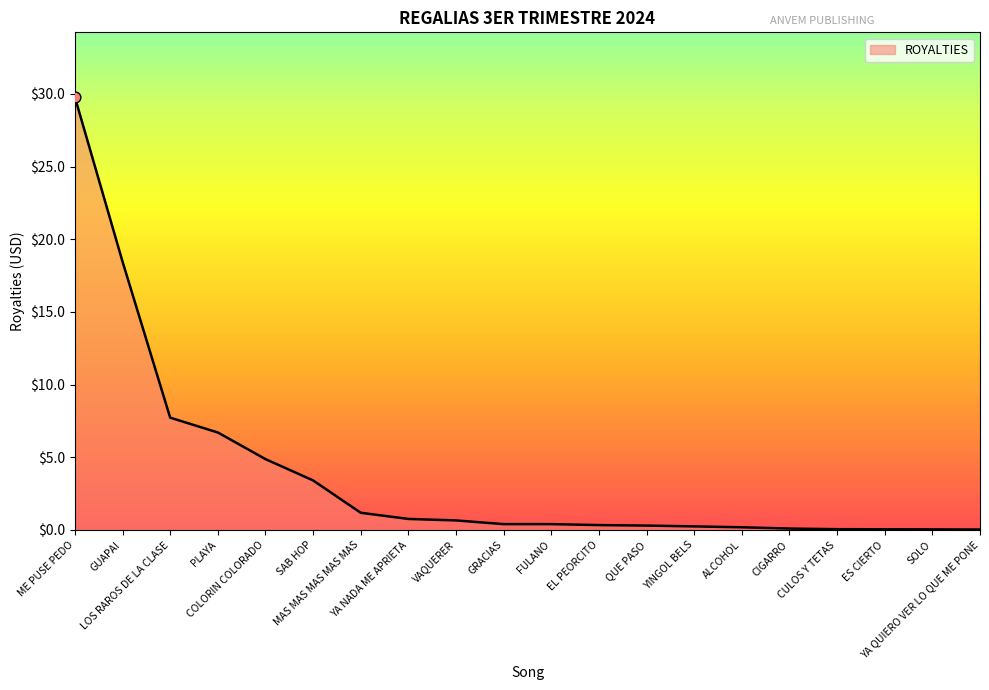

What is the change in value from LOS RAROS DE LA CLASE to COLORIN COLORADO?

-2.9